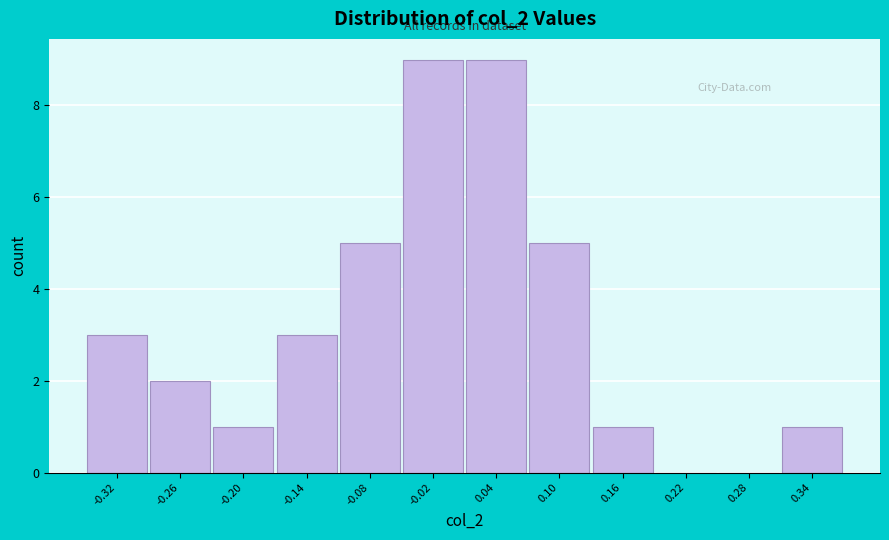

Reading left to right, extract all data points from this chart.

-0.32=3	-0.26=2	-0.20=1	-0.14=3	-0.08=5	-0.02=9	0.04=9	0.10=5	0.16=1	0.22=0	0.28=0	0.34=1